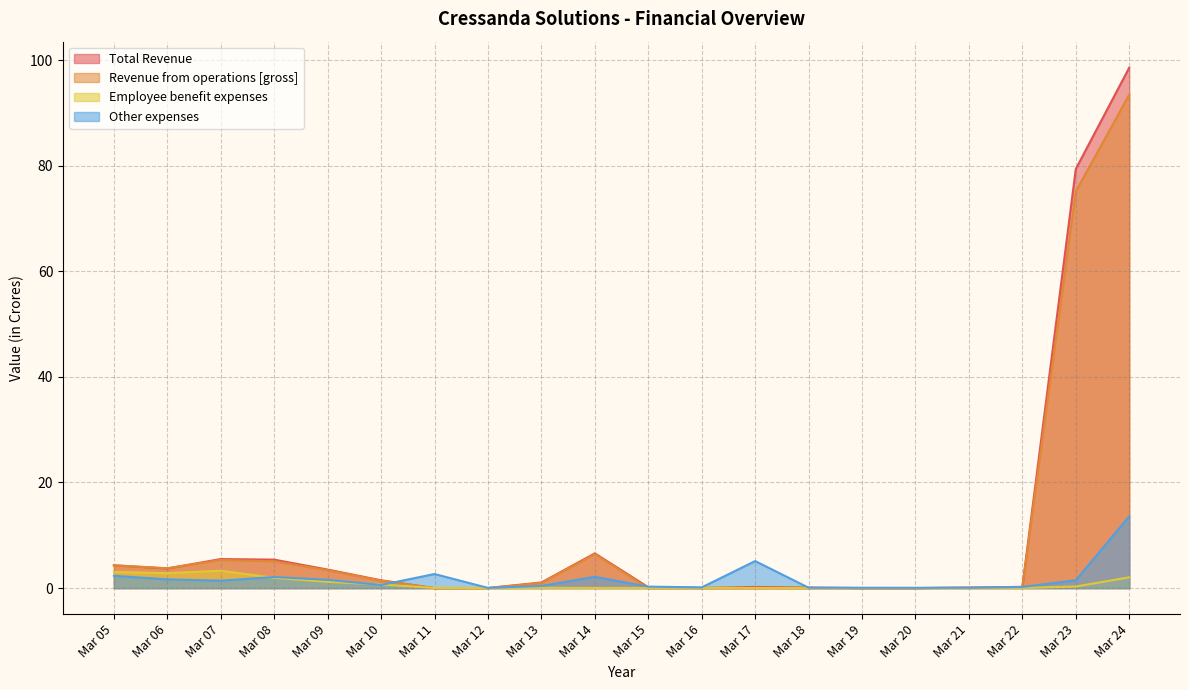

List the labels in order of Total Revenue value, largest first.

Mar 24, Mar 23, Mar 14, Mar 07, Mar 08, Mar 05, Mar 06, Mar 09, Mar 10, Mar 13, Mar 22, Mar 17, Mar 15, Mar 18, Mar 21, Mar 16, Mar 12, Mar 11, Mar 19, Mar 20